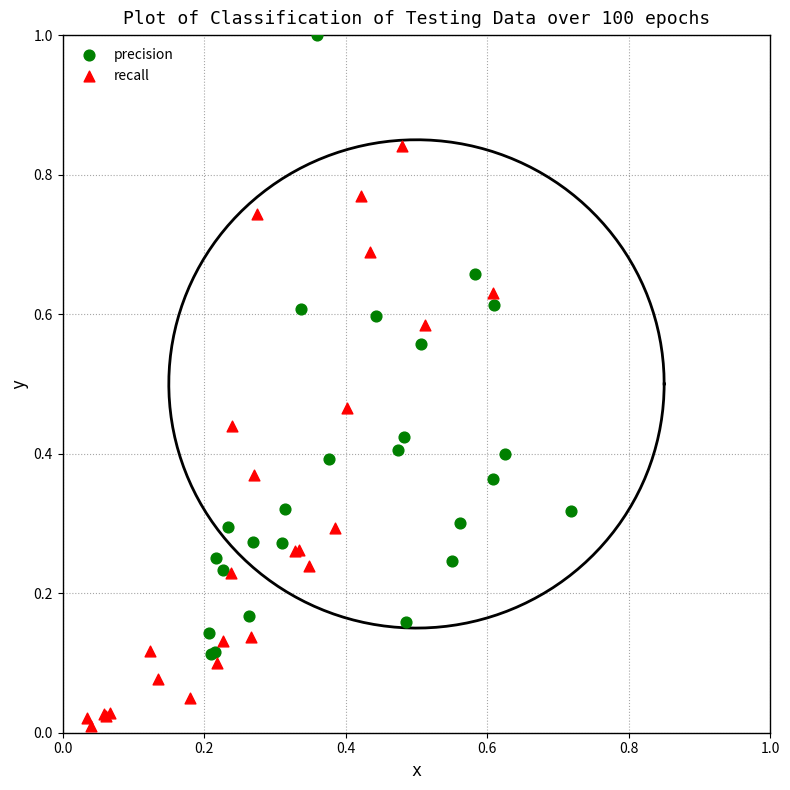

Which series reaches the maximum Y coordinate?

precision